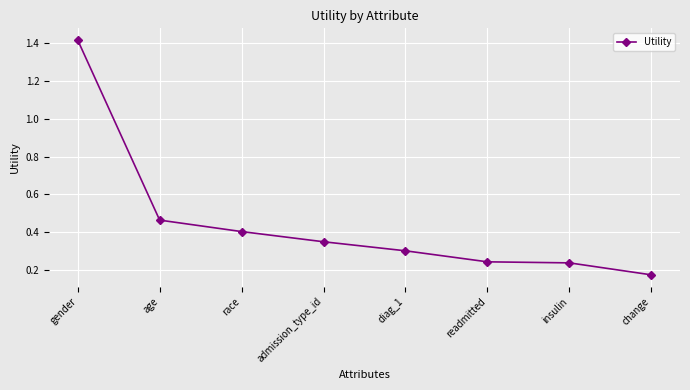

What is the sum of the values at race and insulin?

0.6